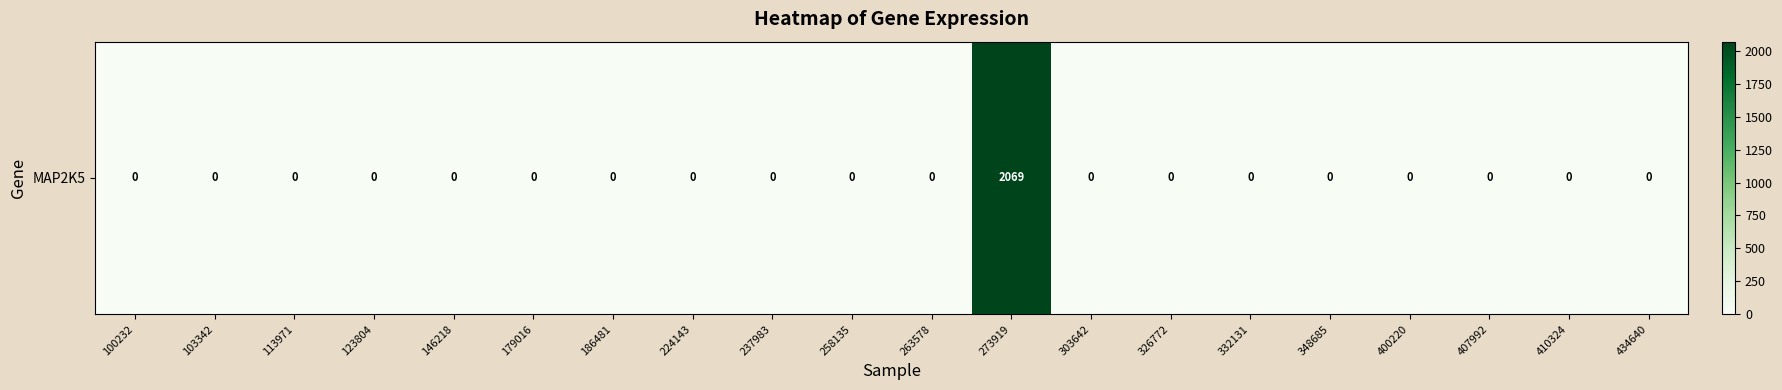

List the labels in order of value, smallest first.

100232, 103342, 113971, 123804, 146218, 179016, 186481, 224143, 237983, 258135, 263578, 303642, 326772, 332131, 348685, 400220, 407992, 410324, 434640, 273919